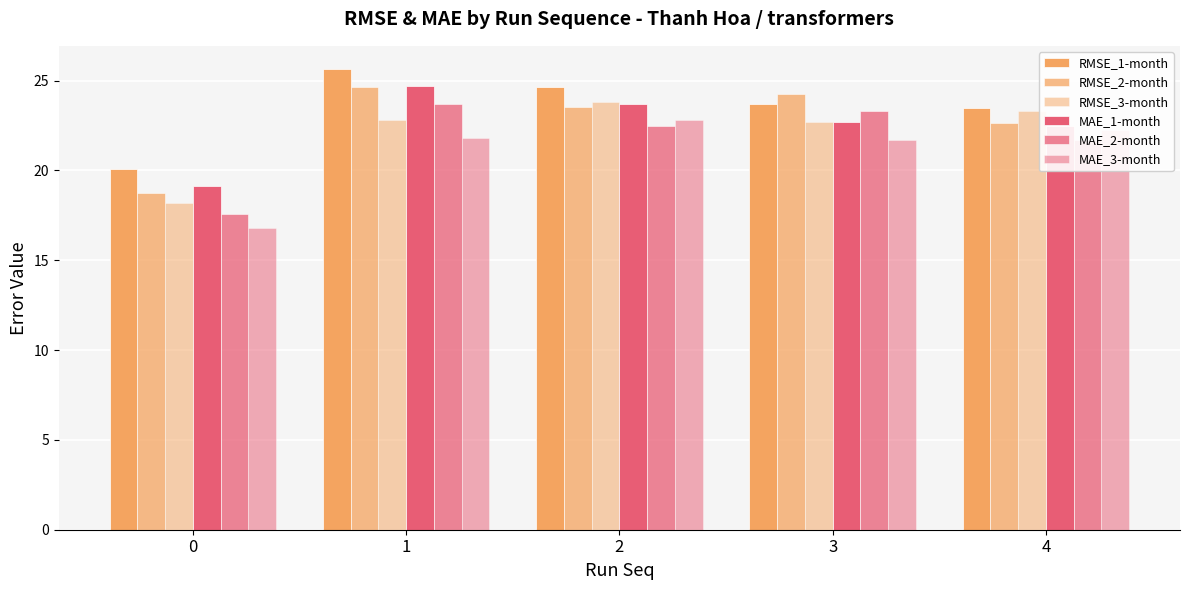

What is the difference between the maximum and minimum values in the RMSE_2-month series?

5.9